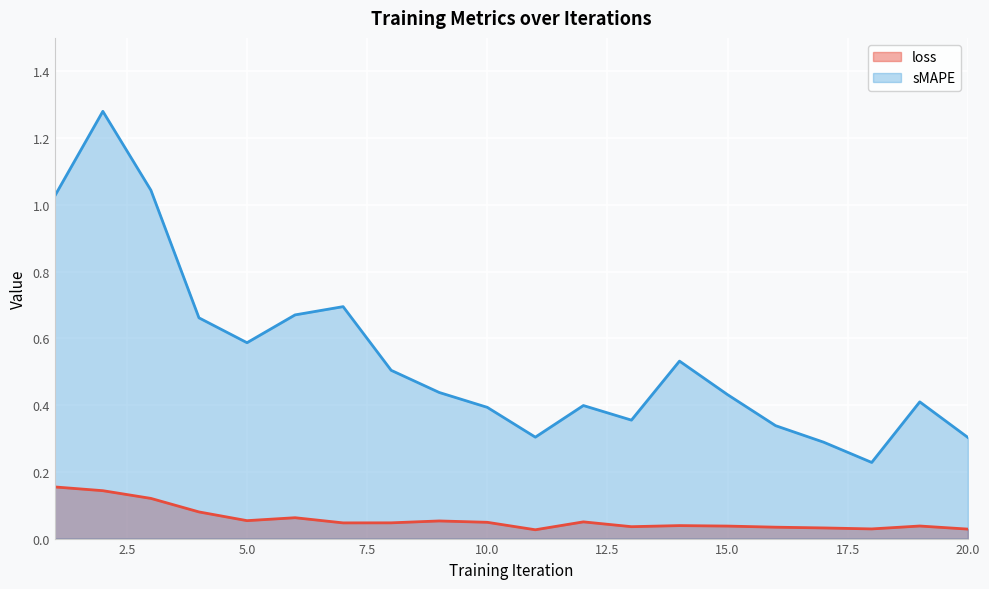

At which category does loss reach its first local valley?

5